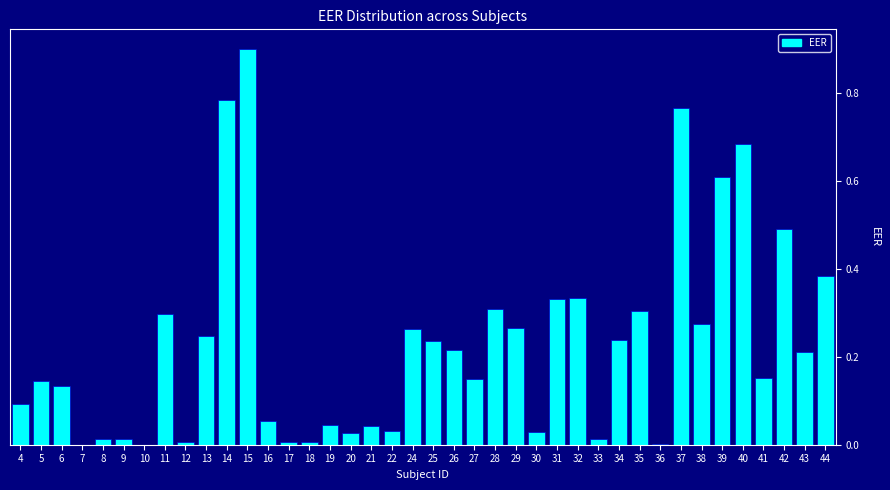

True or false: the data shows 0.0 at 10.

True